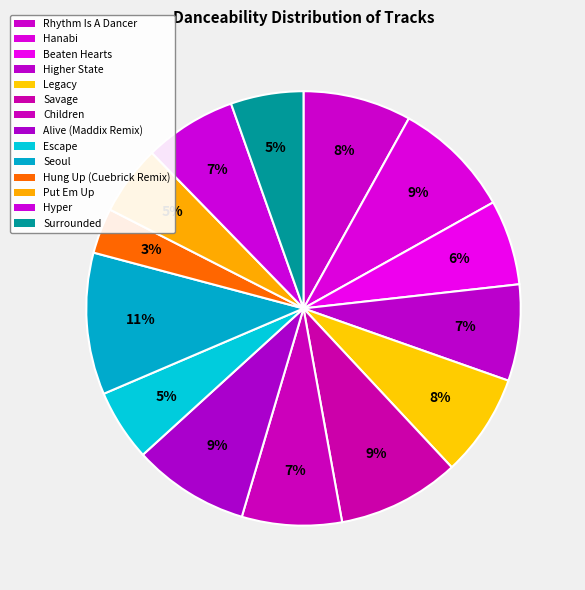

Between Savage and Seoul, which is larger?

Seoul